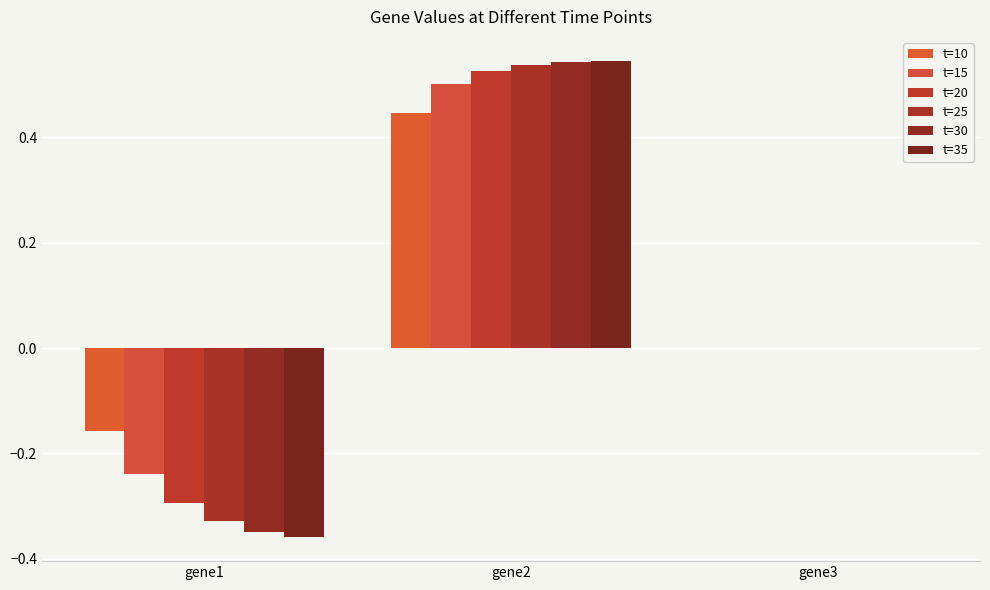

Rank the categories by t=30 value from highest to lowest.

gene2, gene3, gene1